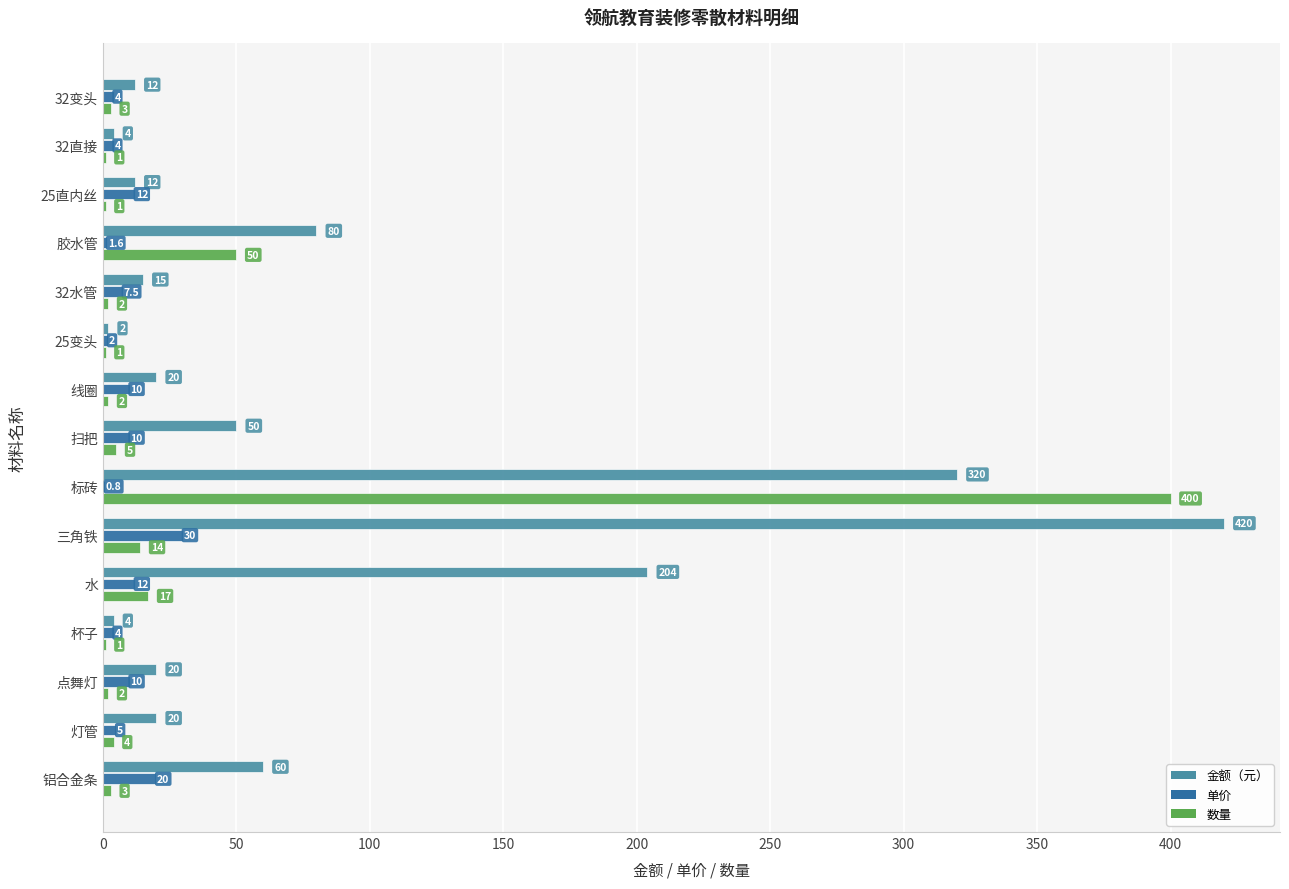

Between 32直接 and 标砖, which series saw the biggest shift?

数量